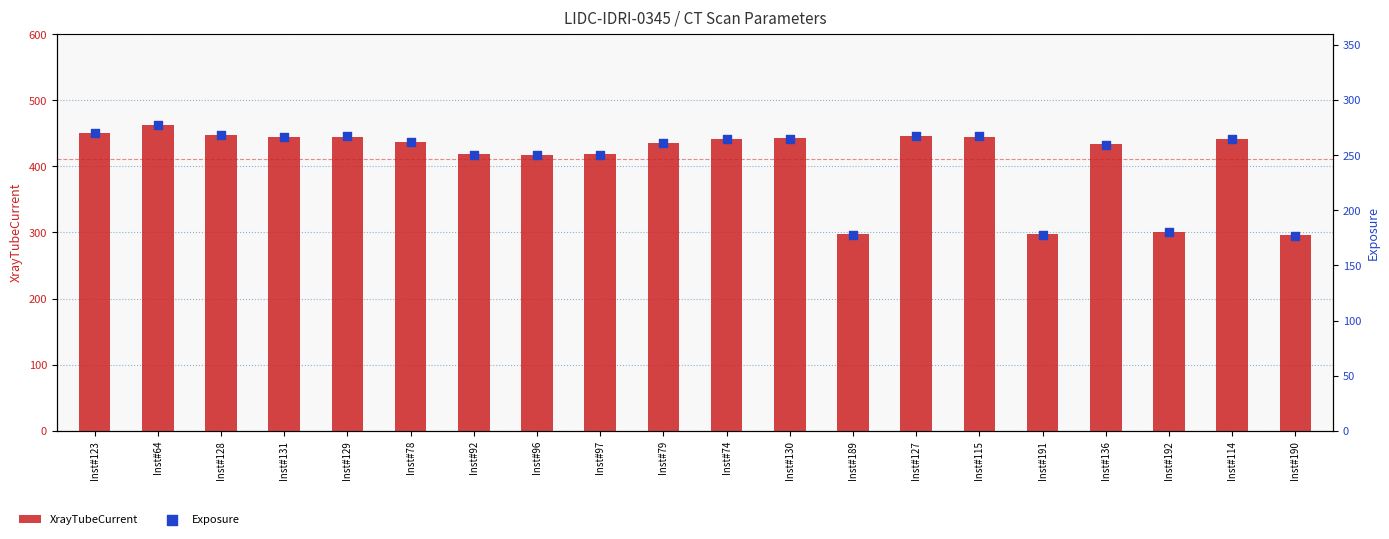

At which category is the sum across all series the highest?

Inst#64